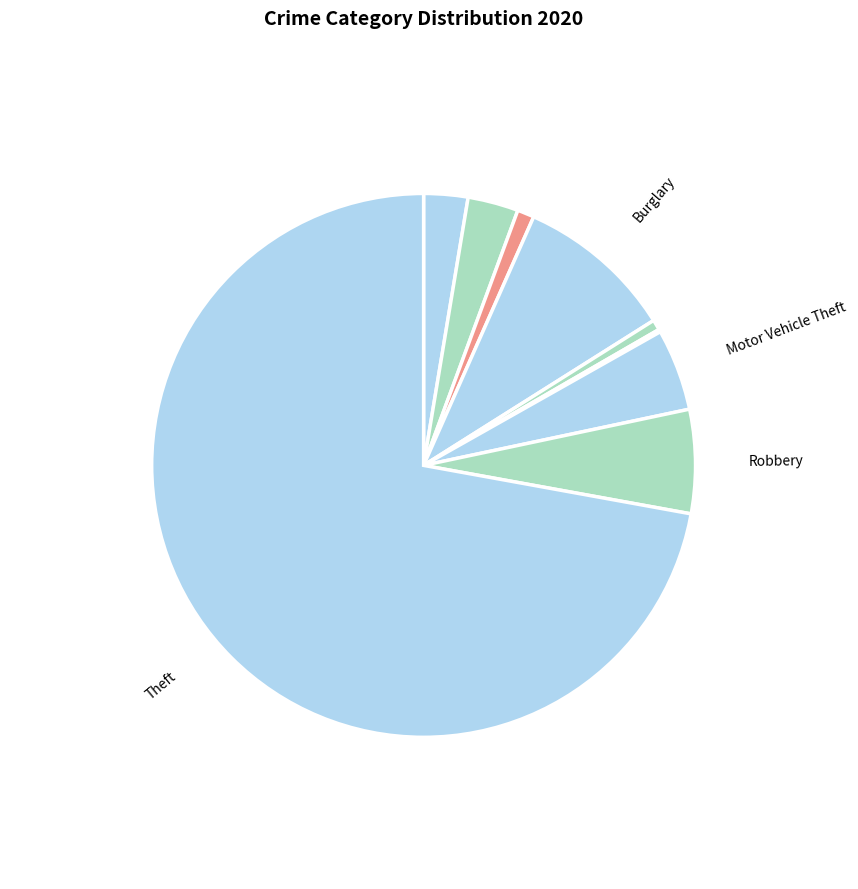

Does any single category account for the majority?

Yes